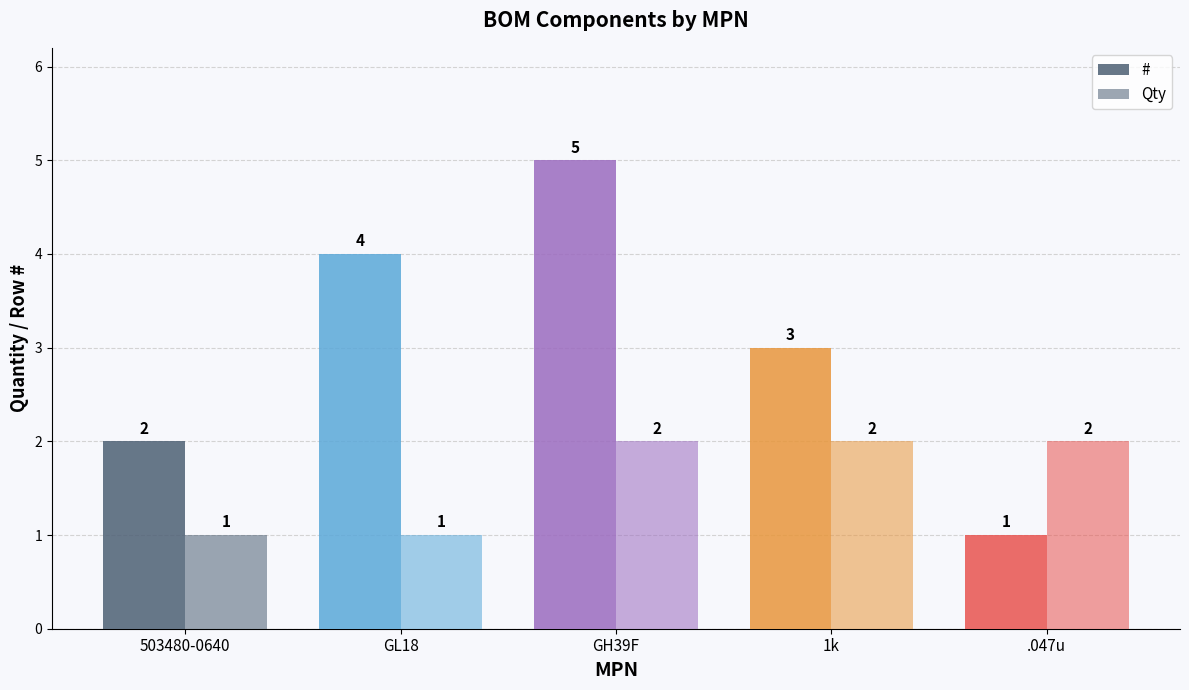

Count the Qty values in the range 1 to 2.

5